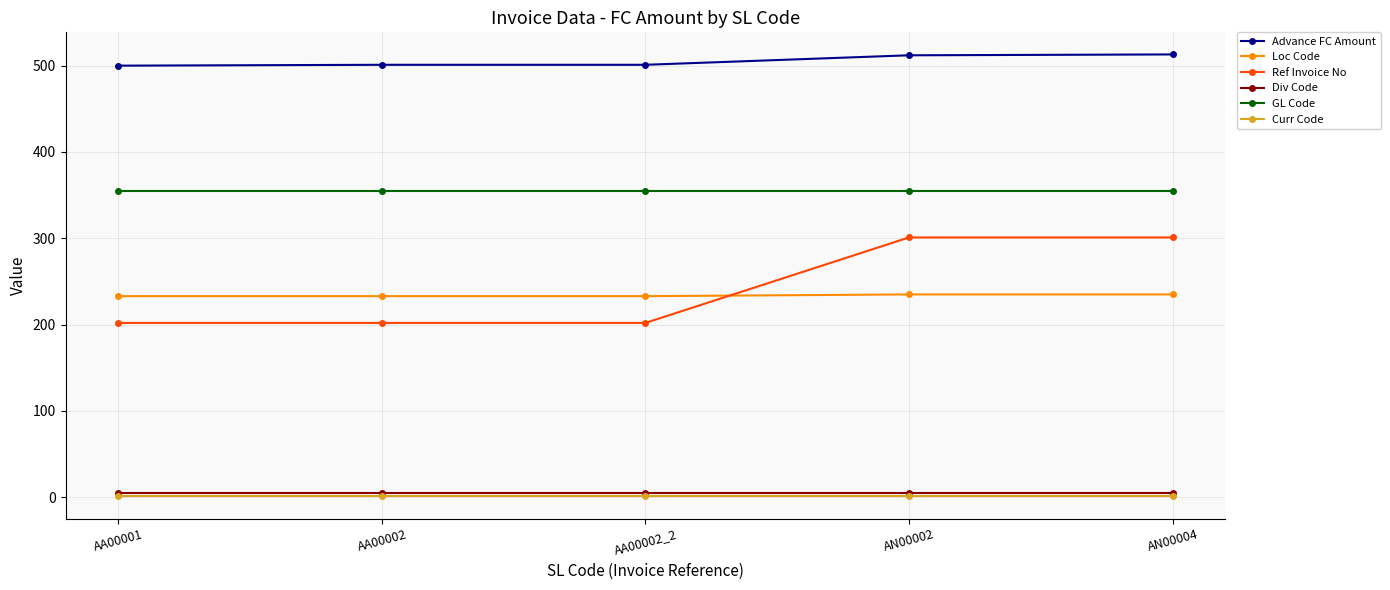

The value of Curr Code at AN00004 is 1. True or false?

True